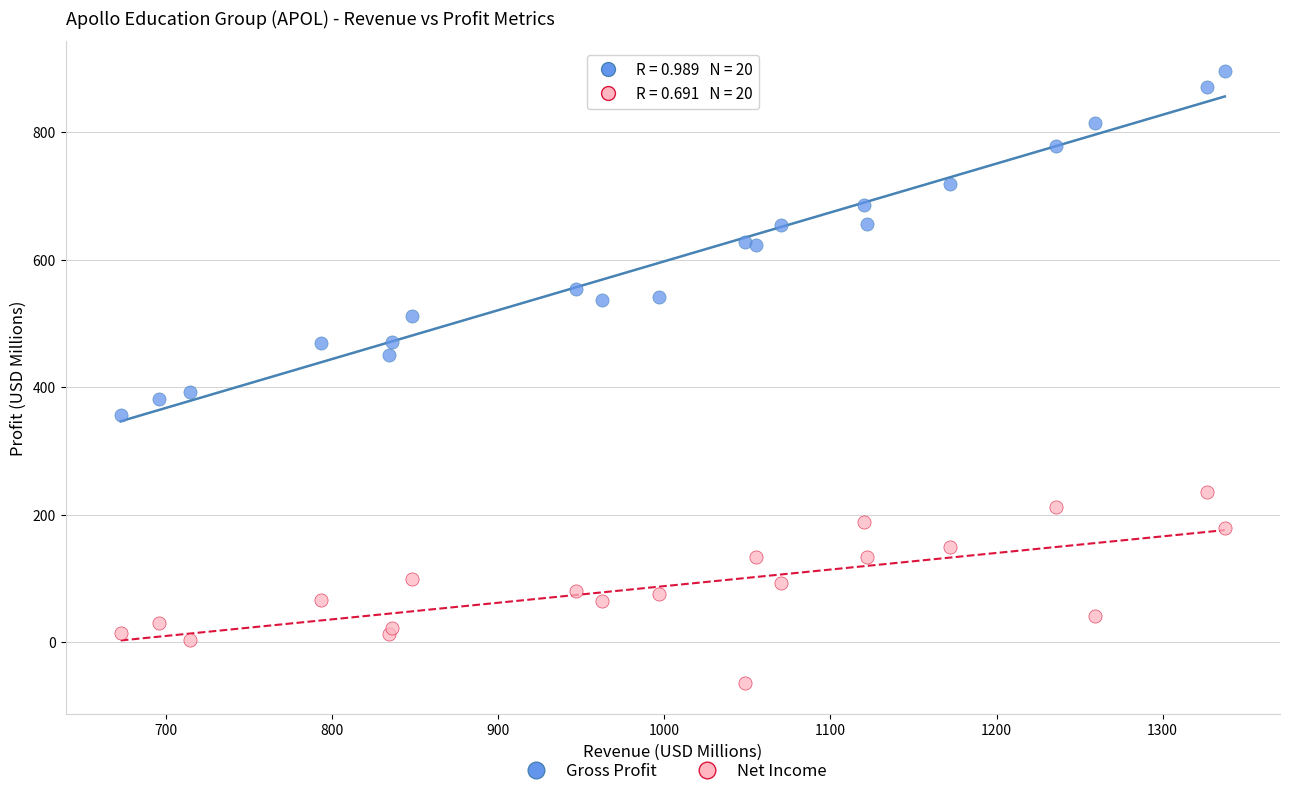

What are all the series names shown in the legend?

Gross Profit, Net Income